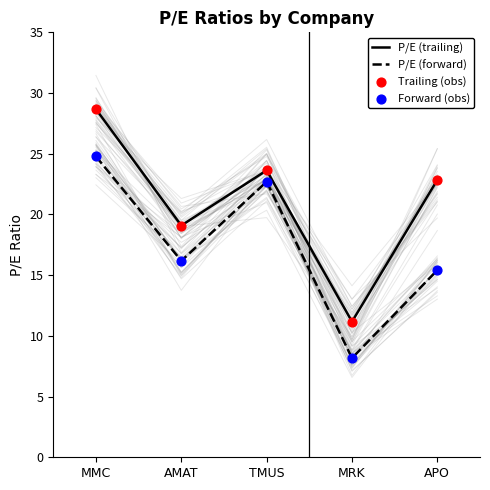

Which series has the widest spread of Y values?

P/E (trailing)